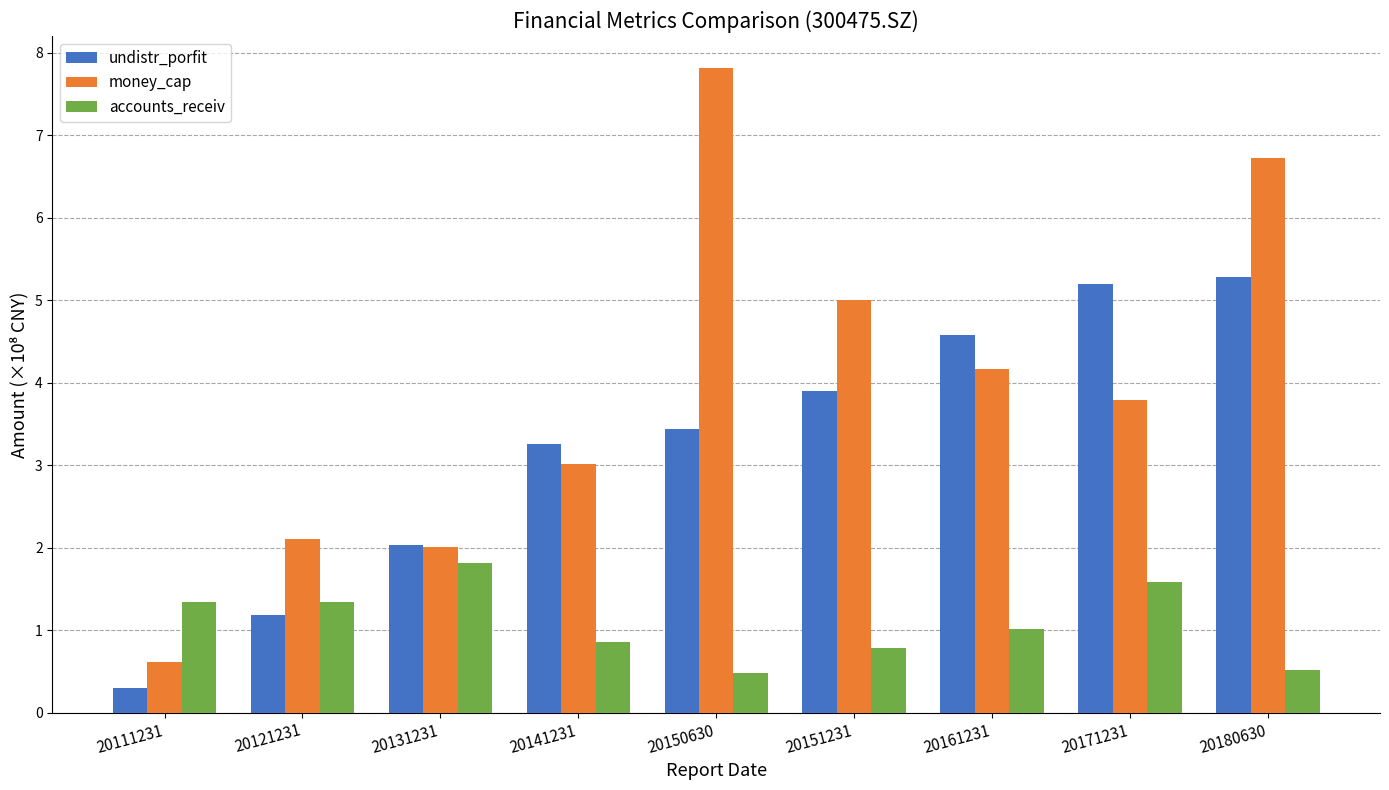

Reading left to right, extract all data points from this chart.

undistr_porfit: 20111231=0.3	20121231=1.2	20131231=2.0	20141231=3.3	20150630=3.4	20151231=3.9	20161231=4.6	20171231=5.2	20180630=5.3
money_cap: 20111231=0.6	20121231=2.1	20131231=2.0	20141231=3.0	20150630=7.8	20151231=5.0	20161231=4.2	20171231=3.8	20180630=6.7
accounts_receiv: 20111231=1.3	20121231=1.3	20131231=1.8	20141231=0.9	20150630=0.5	20151231=0.8	20161231=1.0	20171231=1.6	20180630=0.5